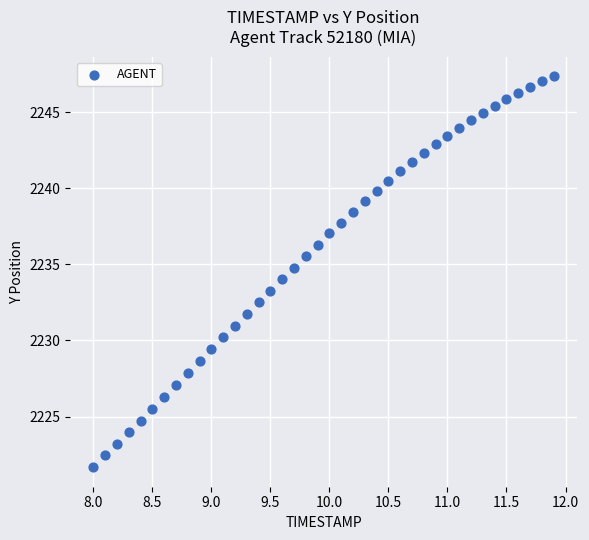

What is the range of Y values (max minus min)?

25.7